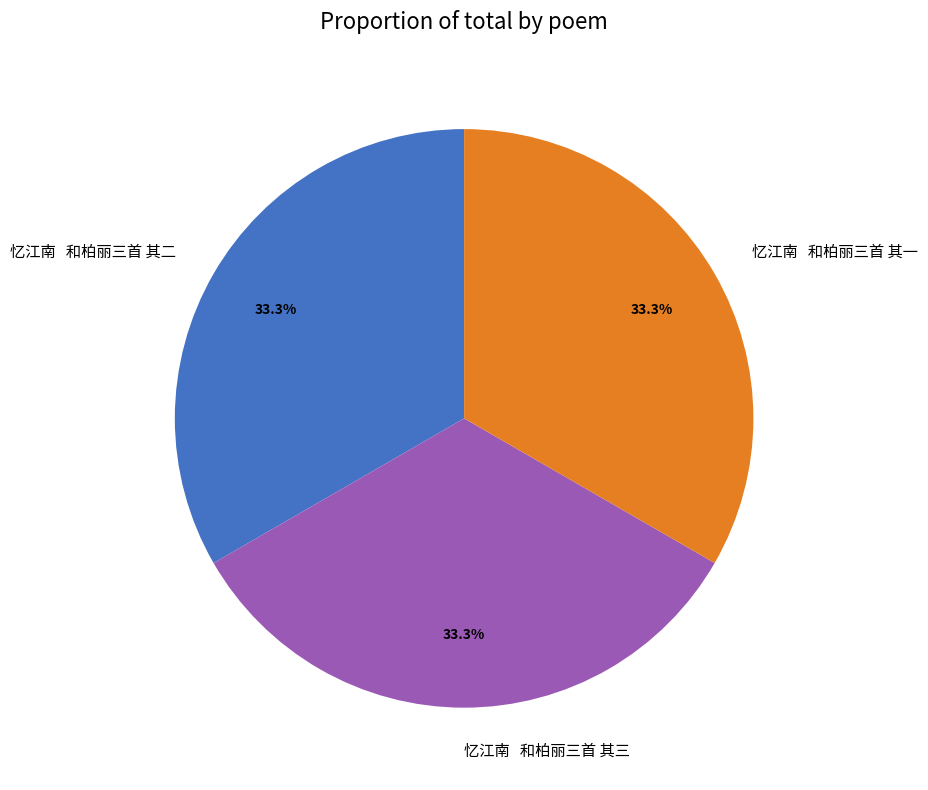

Does any single category account for the majority?

No